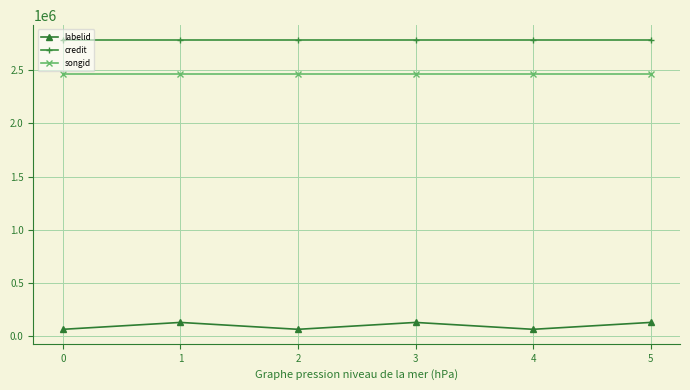

Is the value of labelid at 5 greater than the value of credit at 3?

No